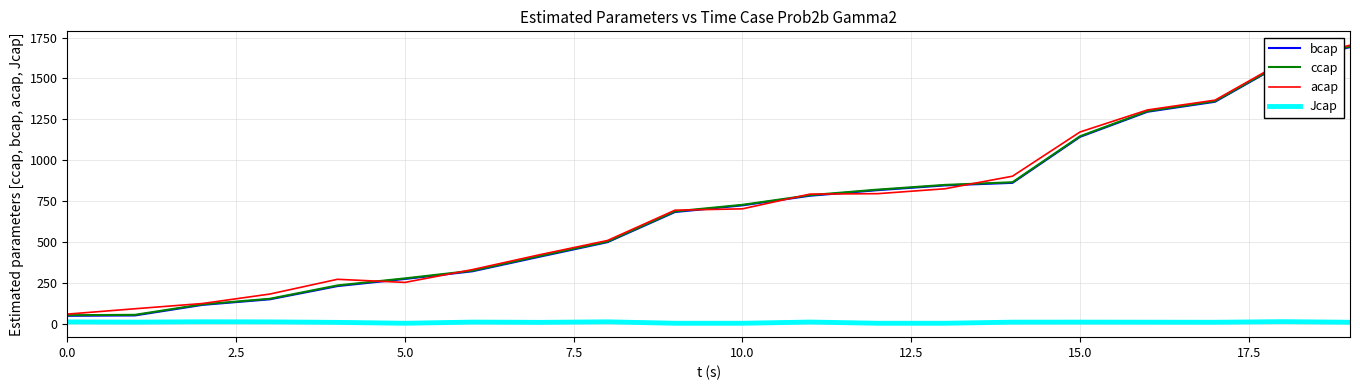

True or false: ccap and Jcap intersect in this chart.

False